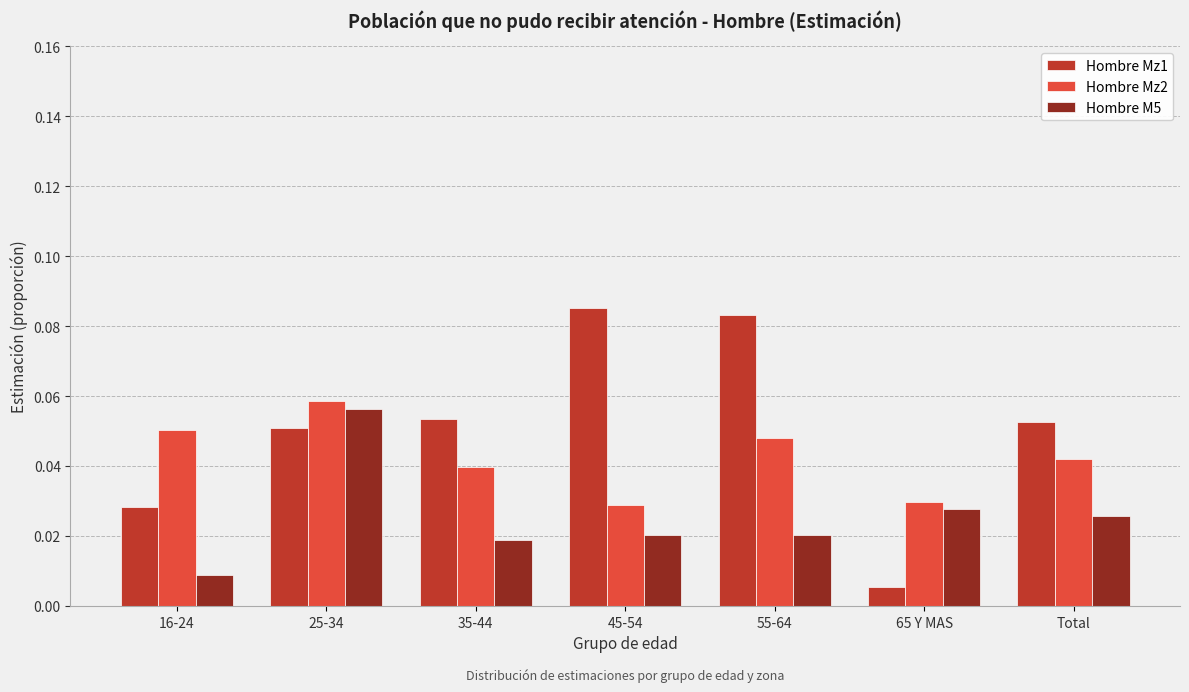

List the series in order of their overall mean, lowest first.

Hombre M5, Hombre Mz2, Hombre Mz1